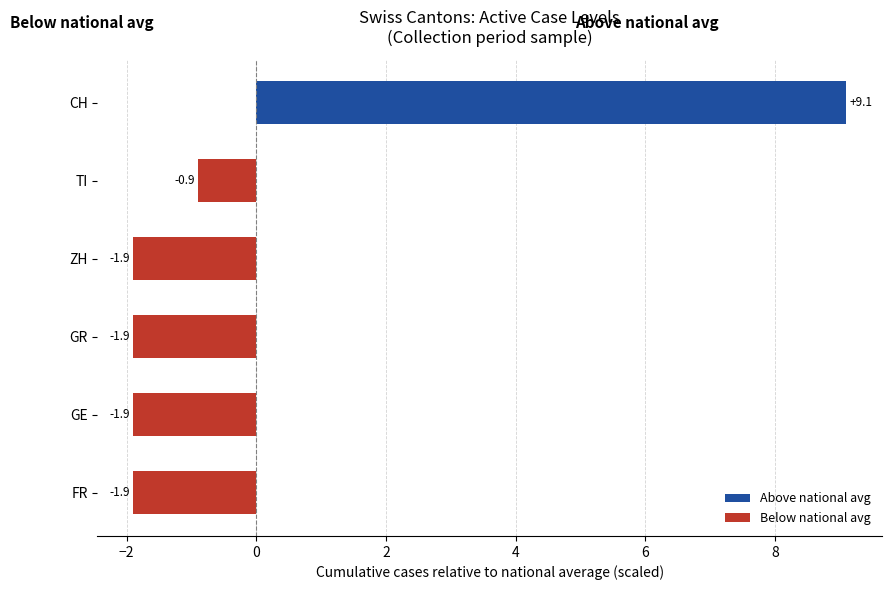

True or false: the data shows -3.3 at ZH.

False